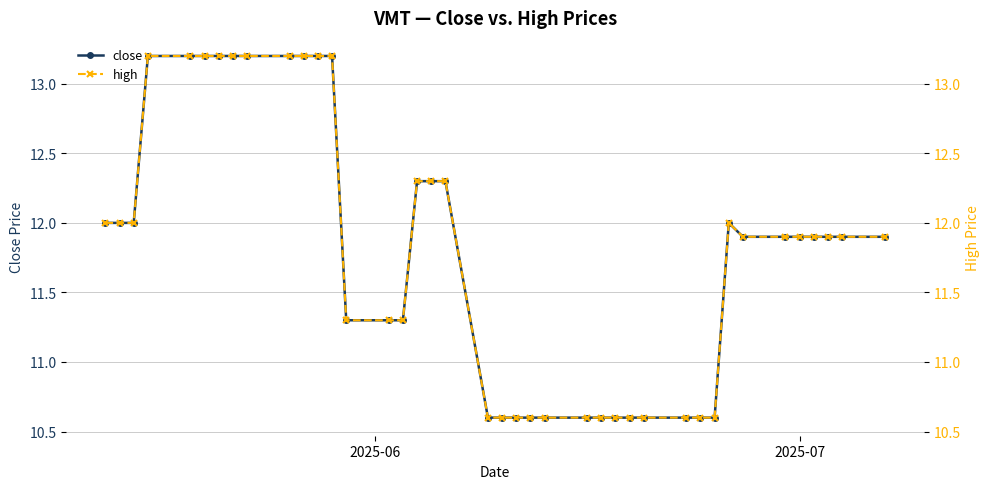

What is the maximum value for close?

13.2